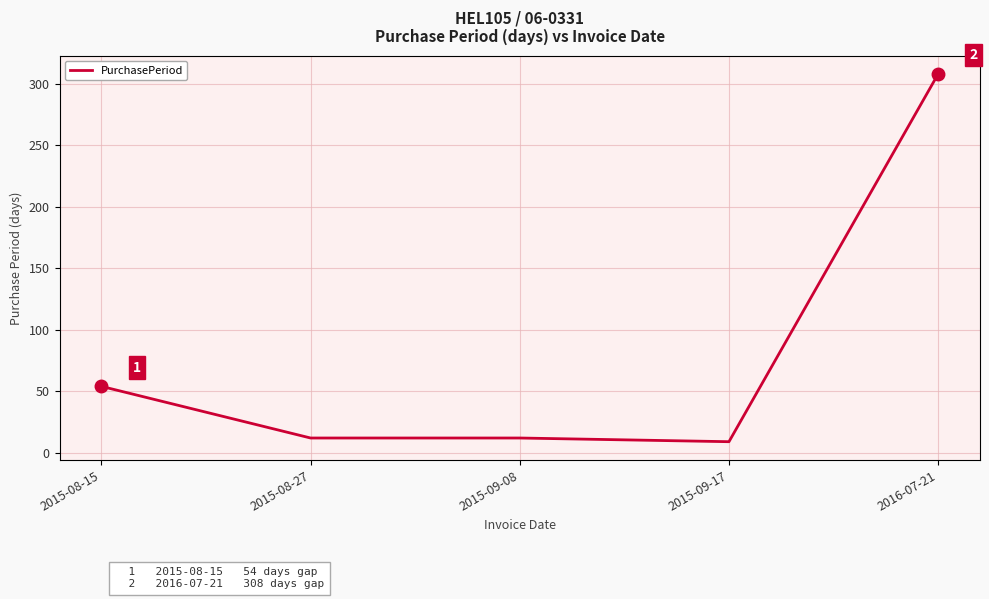

The chart shows a value of 12 at 2015-08-27. True or false?

True